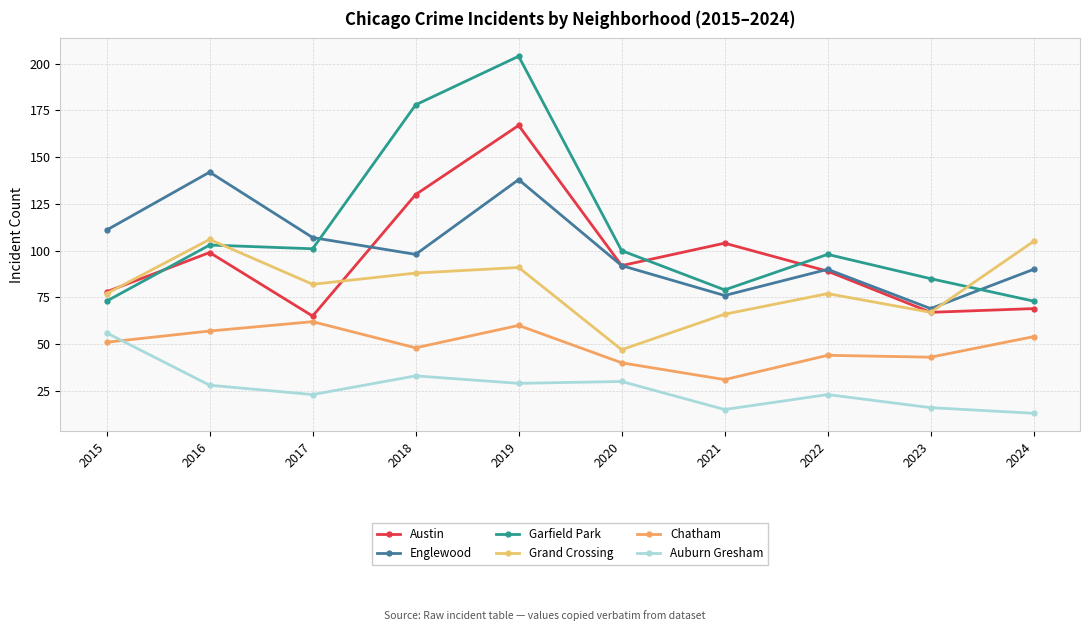

Where does the Auburn Gresham series first go above 28?

2015